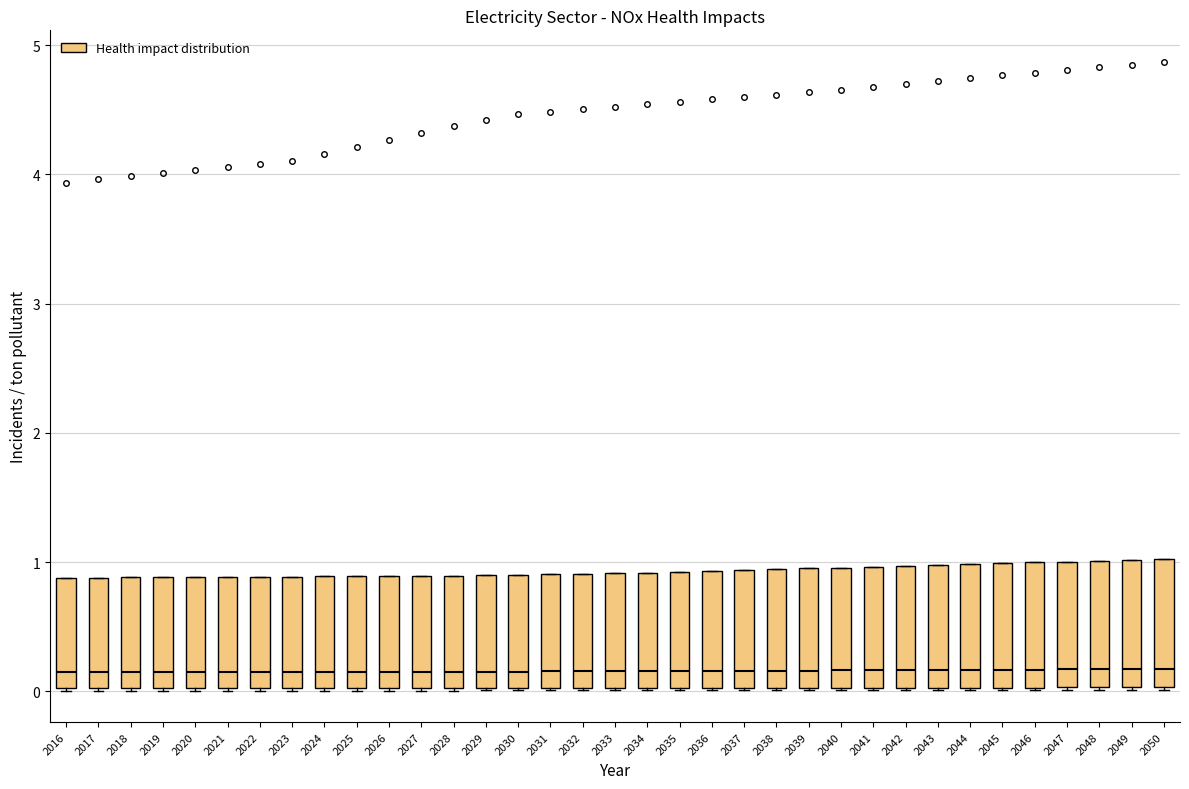

Where is the lower edge of the box at x = 2041 on the y-axis? The values are not printed on the chart, so give them approximately, as read against the axis.

0.0